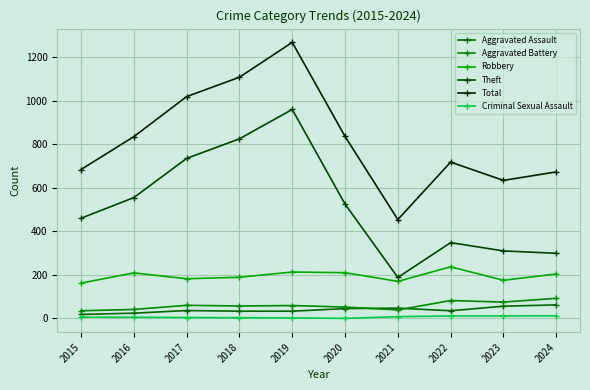

How many values in the Theft series are below 525?

5